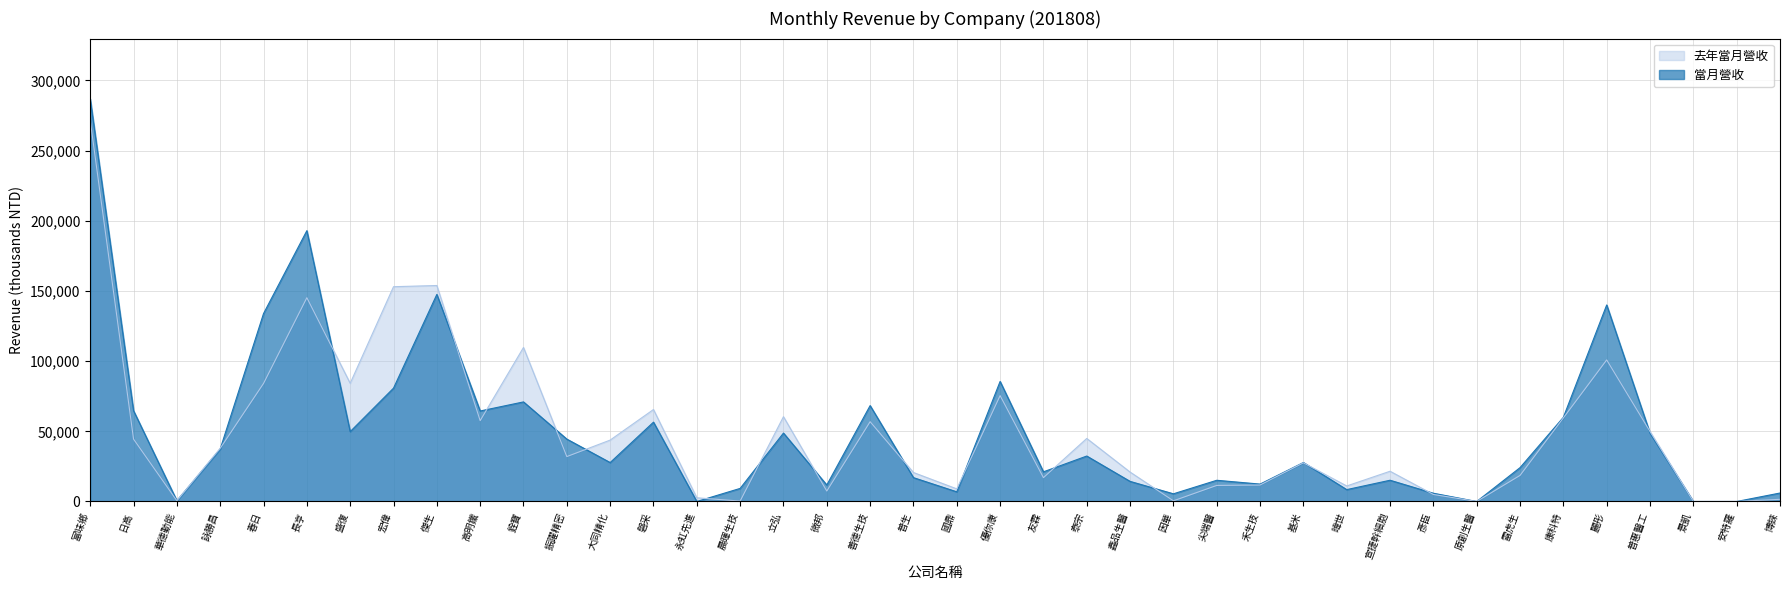

How many intersections are there between 去年當月營收 and 當月營收?

18